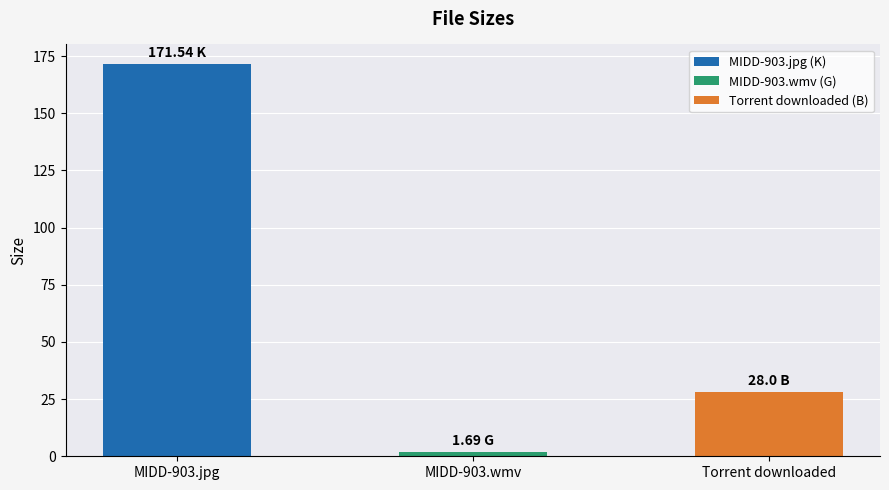

Where does the data first go above 28?

MIDD-903.jpg